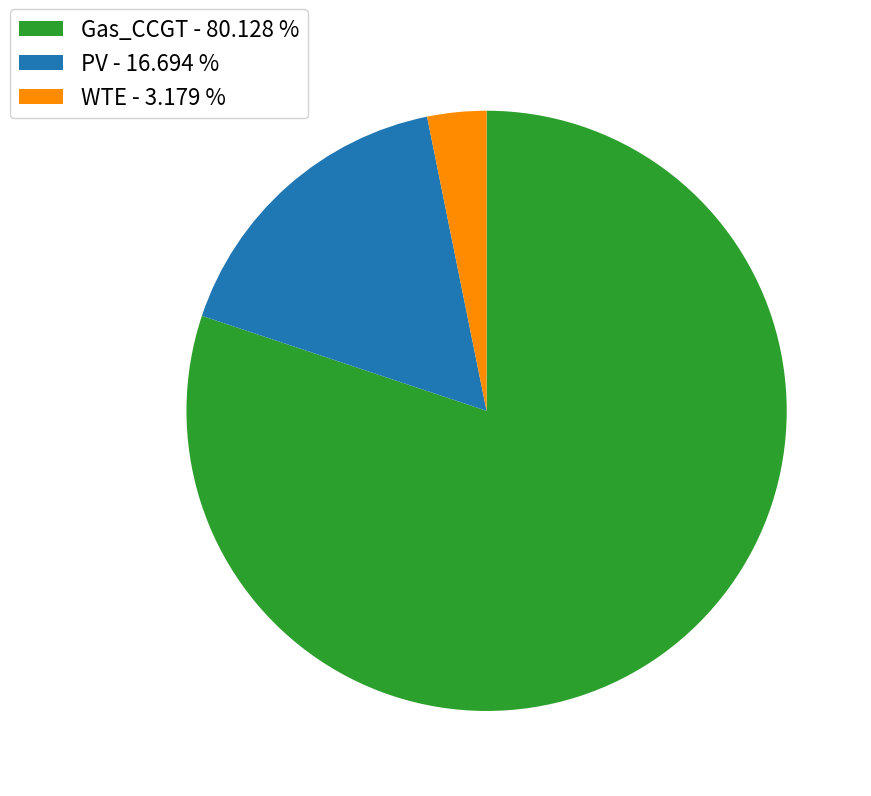

Do Gas_CCGT - 80.128 % and PV - 16.694 % together represent more than half of the pie?

Yes